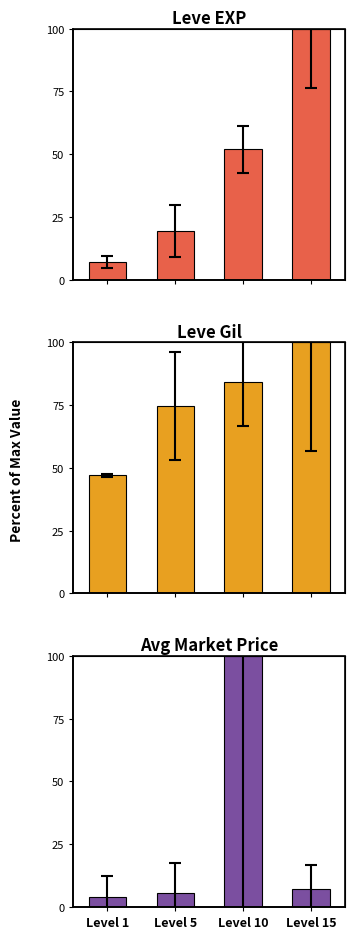

Does the chart contain stacked bars?

No